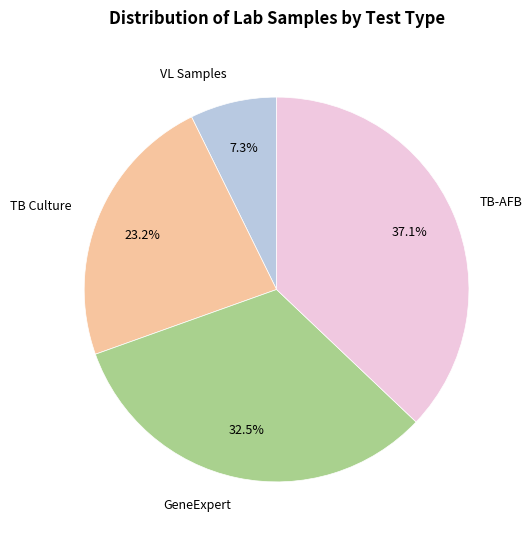

Which category has the biggest portion of the pie?

TB-AFB